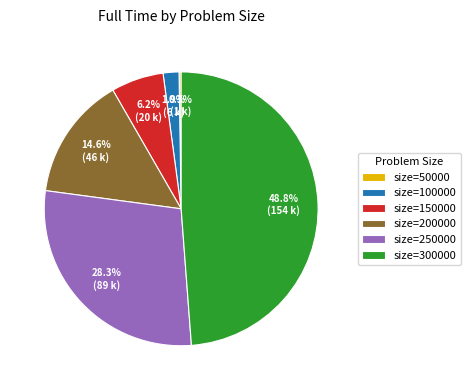

What portion of the pie excludes size=250000?

71.7%